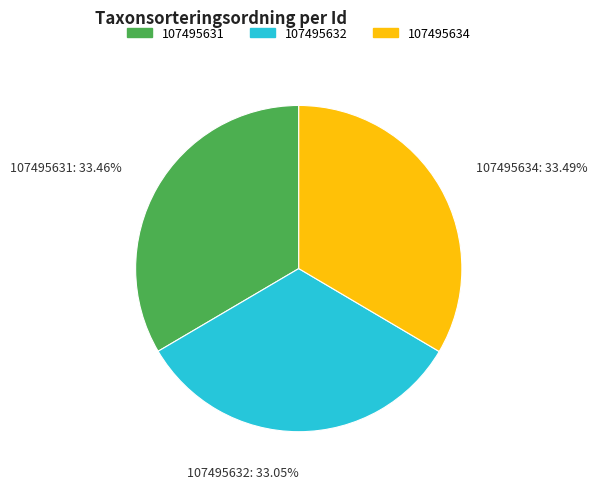

How many segments does this pie chart have?

3